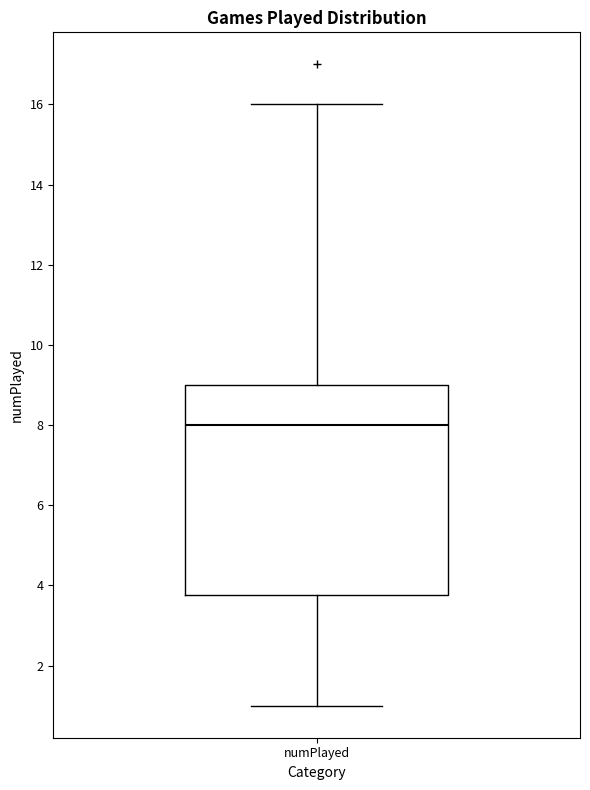

Transcribe this box plot: give where the median line is, the range the box spans, and where the two whiskers end, as read against the y-axis. The values are not printed on the chart, so give them approximately, as read against the axis.

median 8.0, box 3.8 to 9.0, whiskers 1.0 to 16.0